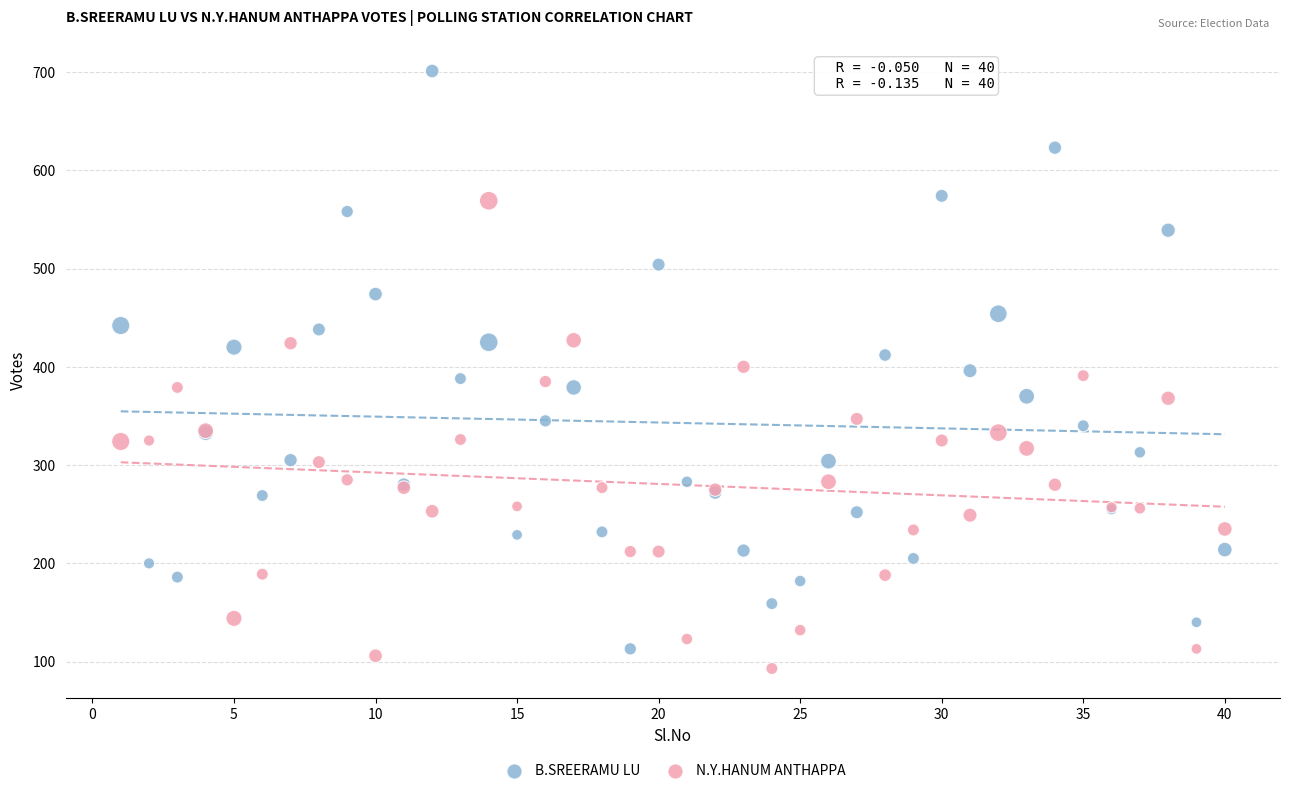

Which series contains the highest Y value?

B.SREERAMU LU